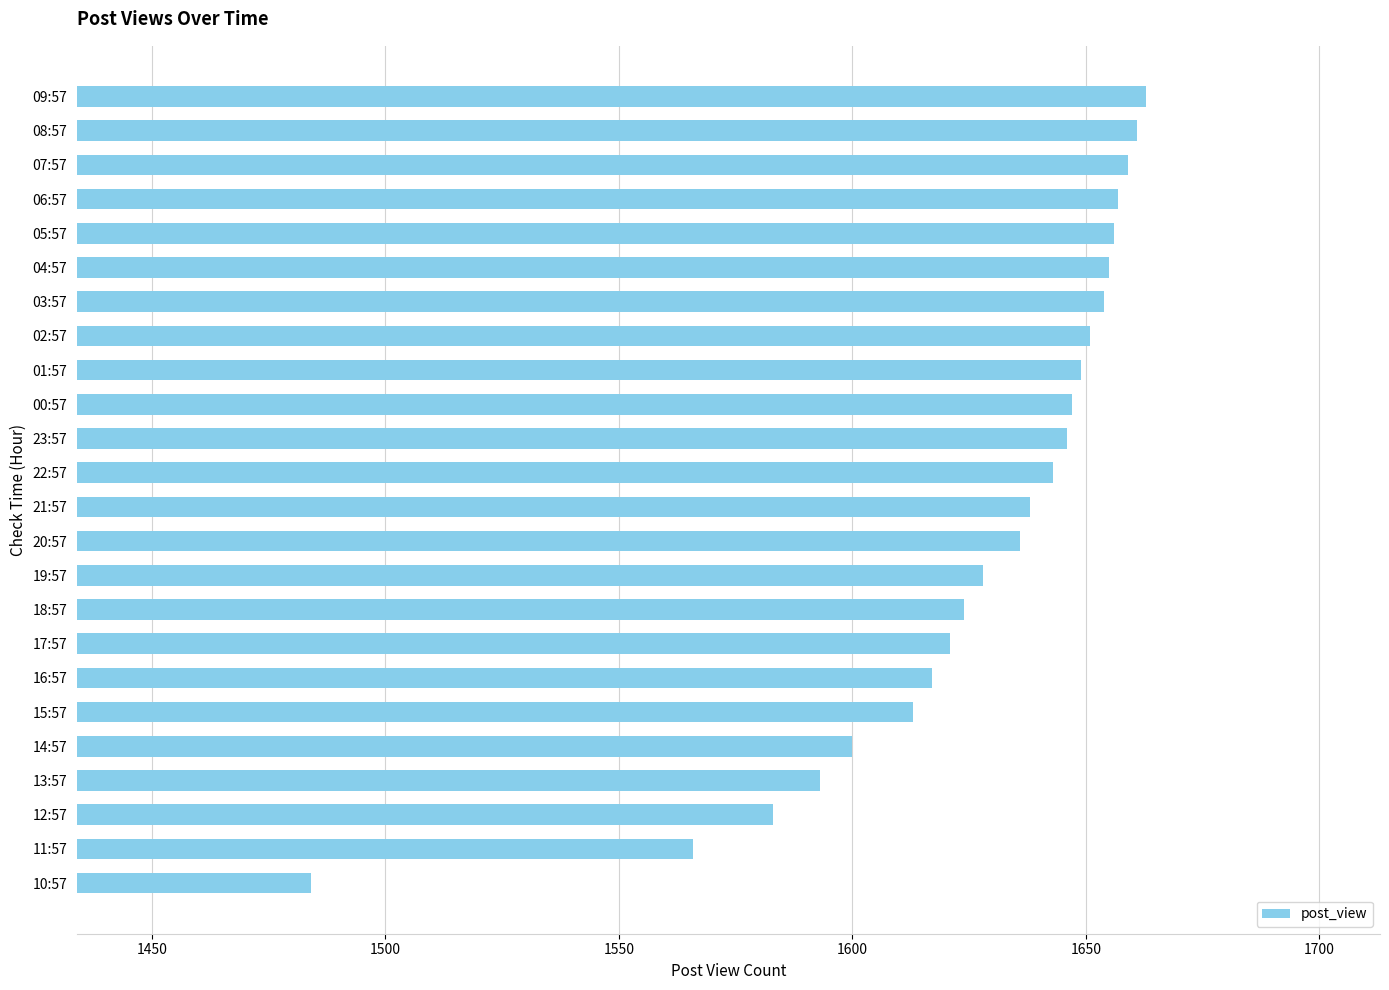

Is it true that the value at 04:57 is 1655?

True